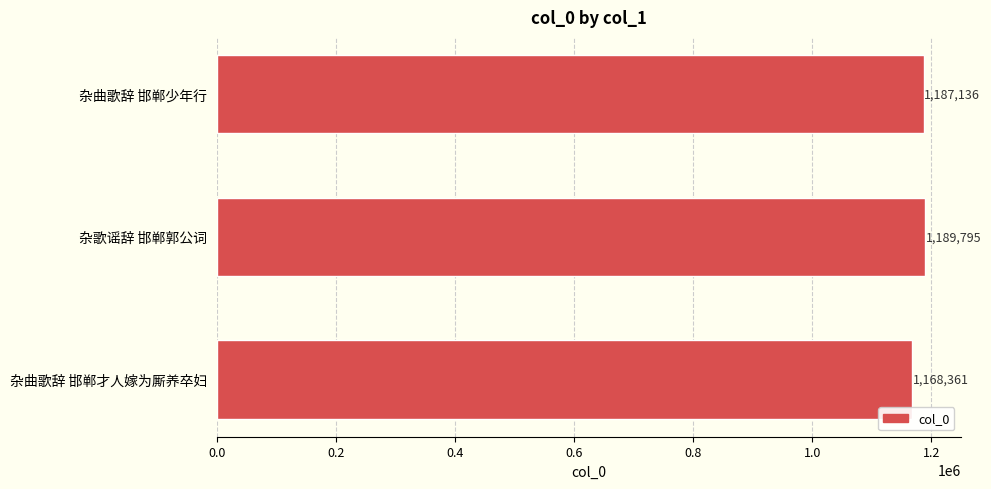

Reading bottom to top, what are all the values shown in this chart?

1168361	1189795	1187136